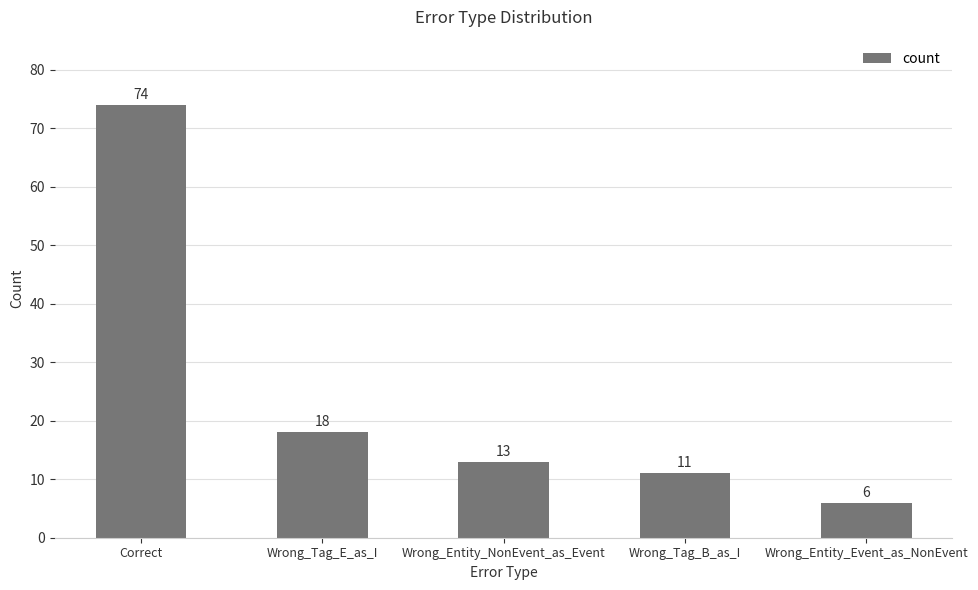

Reading left to right, list all the values displayed in this chart.

Correct=74	Wrong_Tag_E_as_I=18	Wrong_Entity_NonEvent_as_Event=13	Wrong_Tag_B_as_I=11	Wrong_Entity_Event_as_NonEvent=6